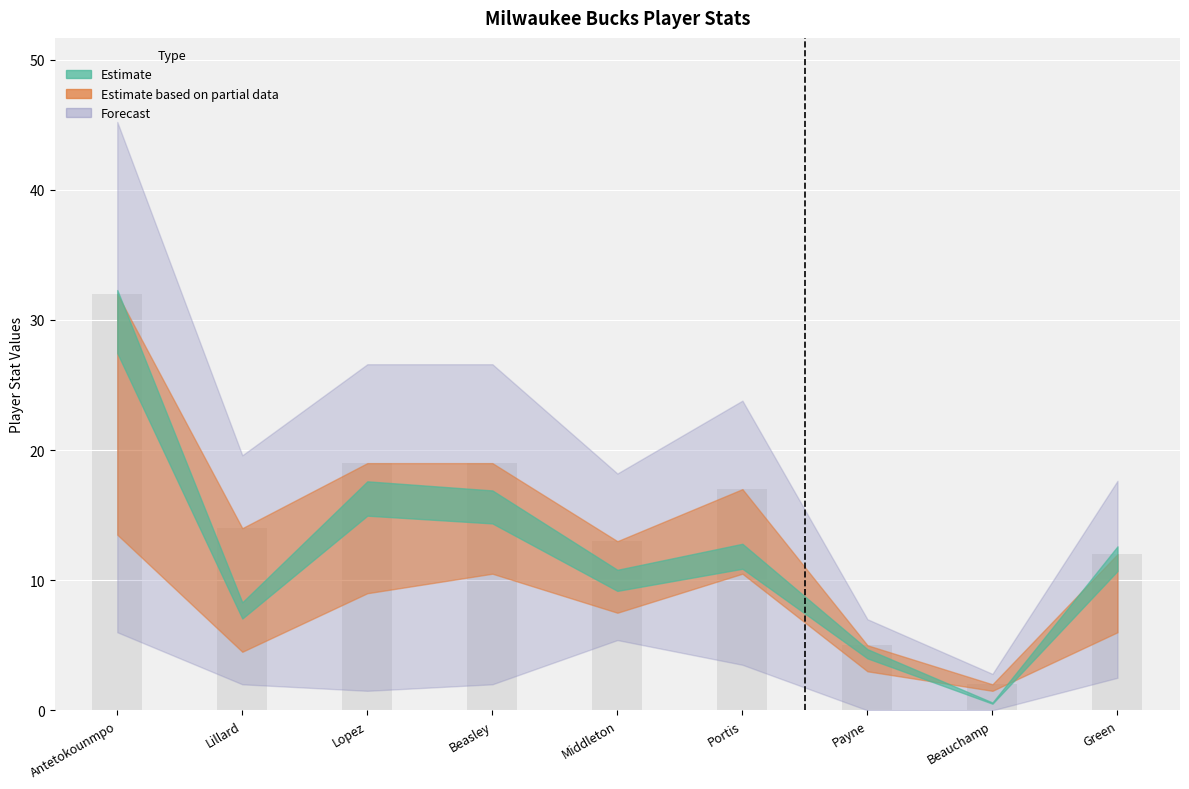

What is the label of the 5th bar from the right?

Khris Middleton